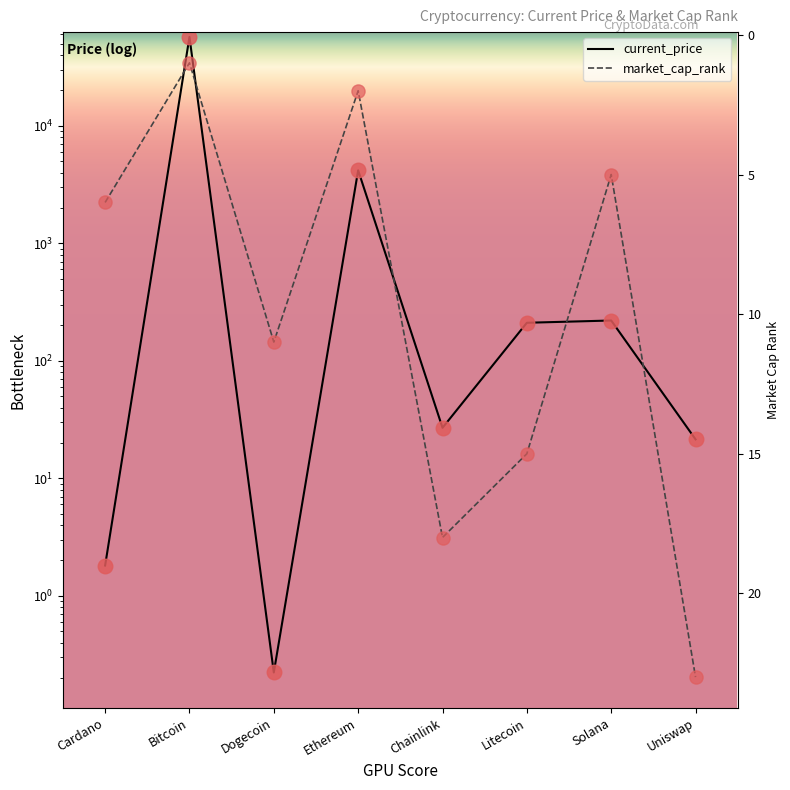

At which category is the sum across all series the highest?

Bitcoin